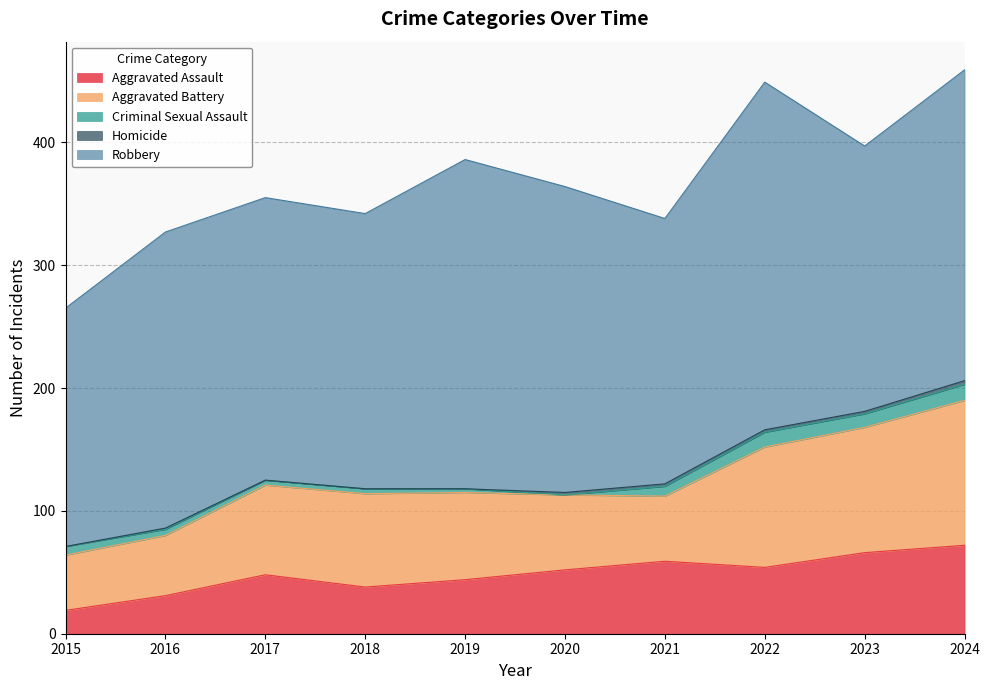

What is the maximum value shown in the chart?

283